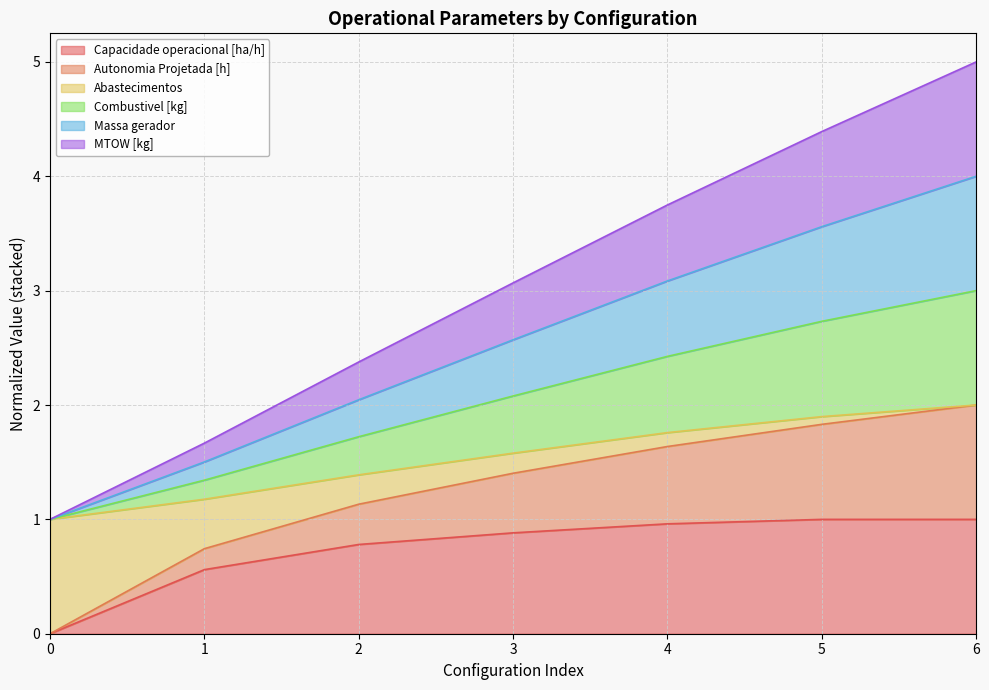

True or false: MTOW [kg] and Autonomia Projetada [h] cross at least once.

False